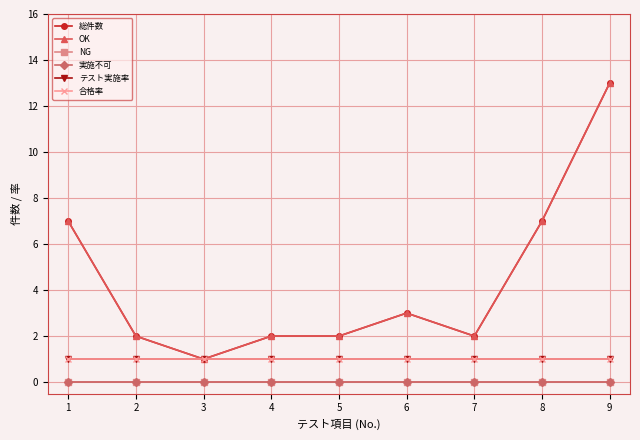

Does the chart have visible grid lines?

Yes